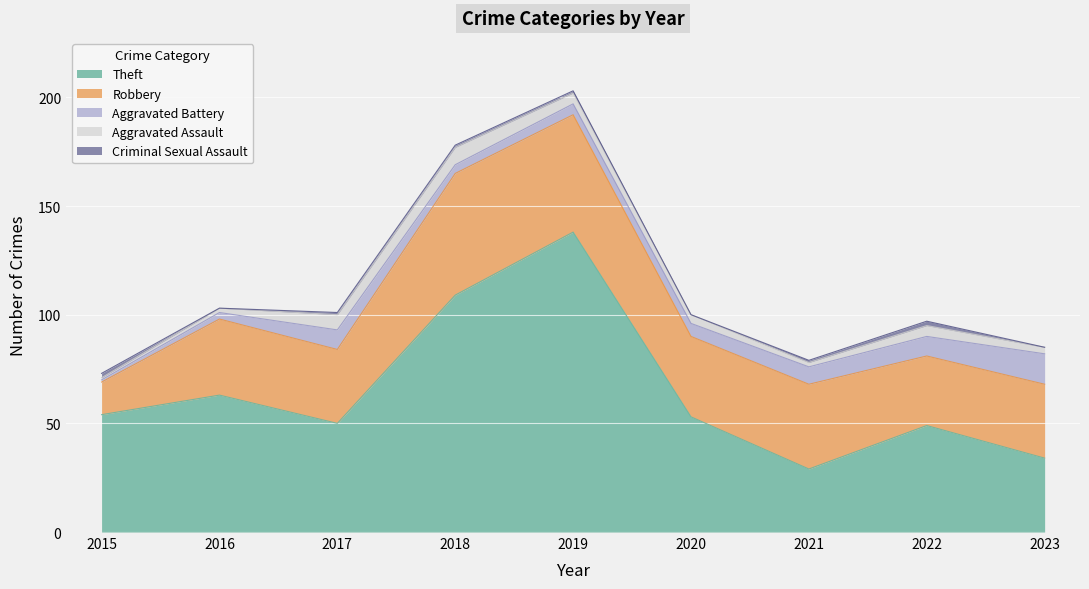

How many values in the Aggravated Assault series are below 4?

4